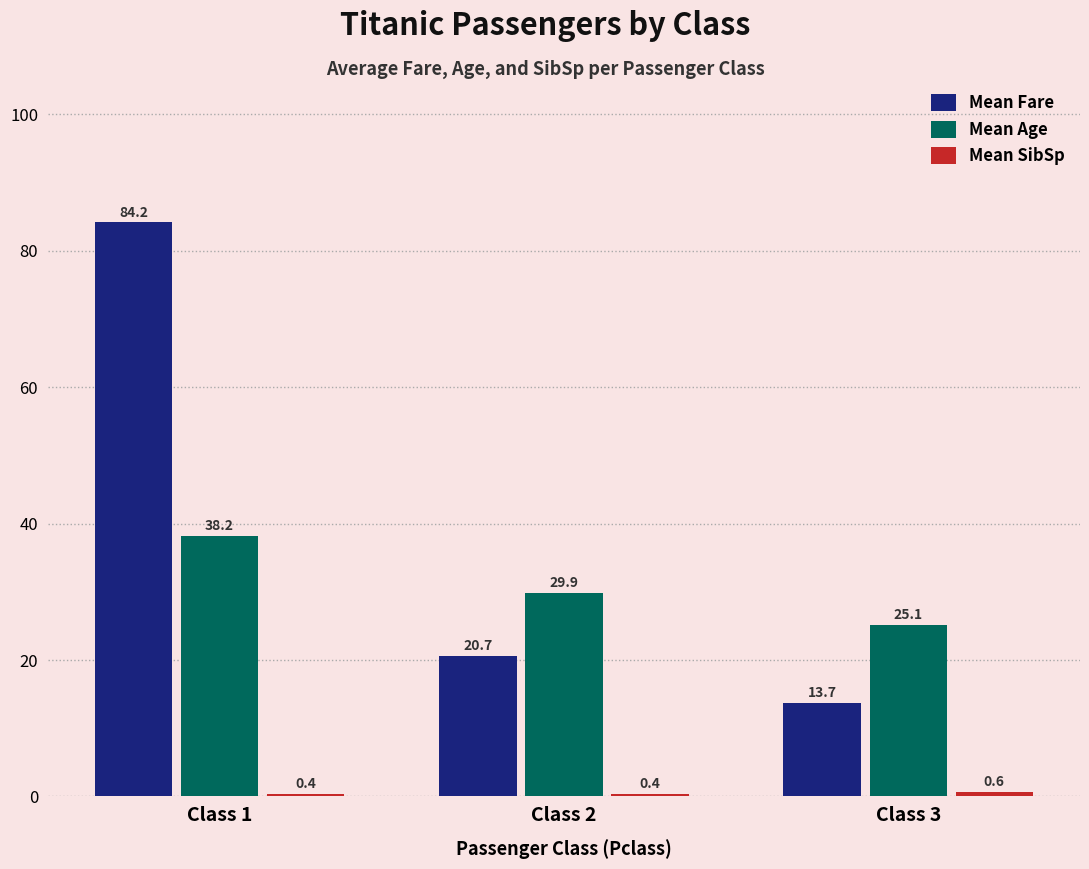

At which label does Mean Fare first exceed 20?

Class 1